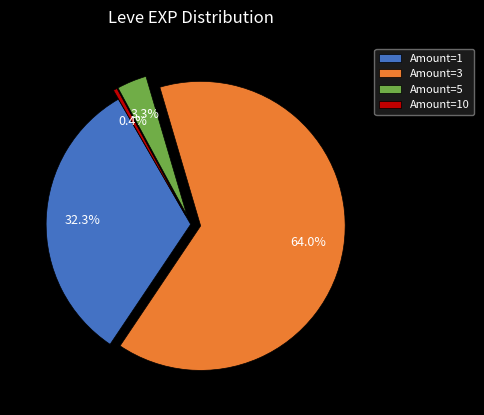

Which category accounts for the majority?

Amount=3